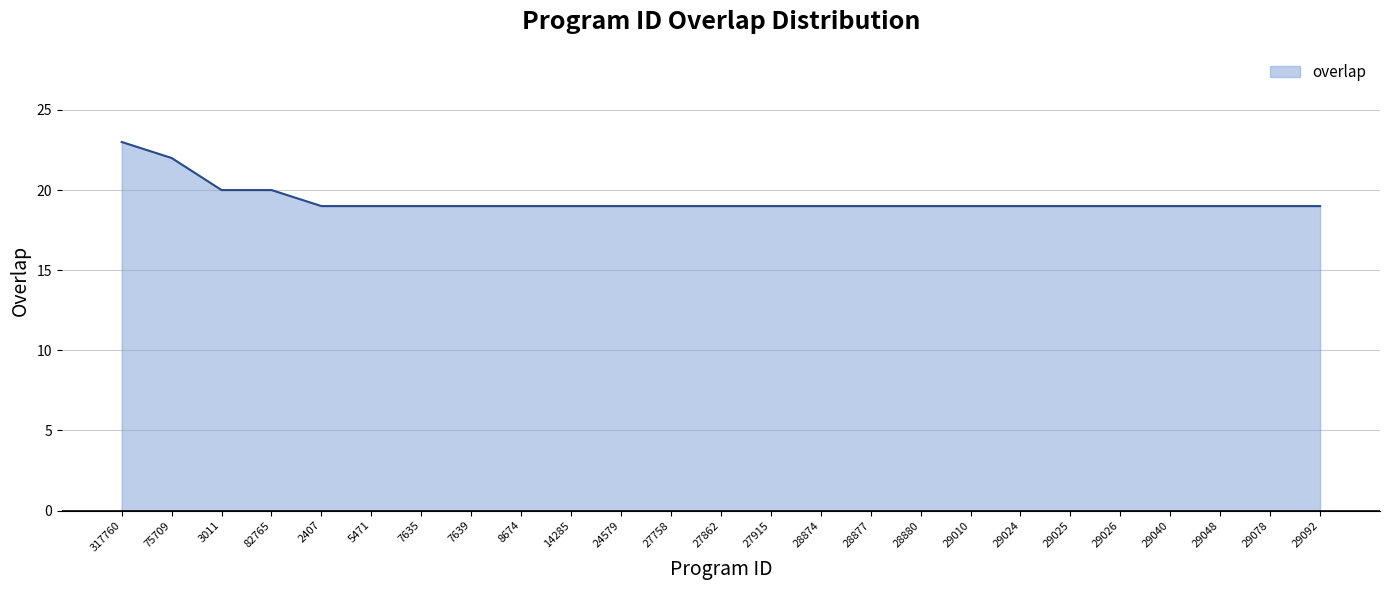

What is the difference between the values at 8674 and 82765?

1